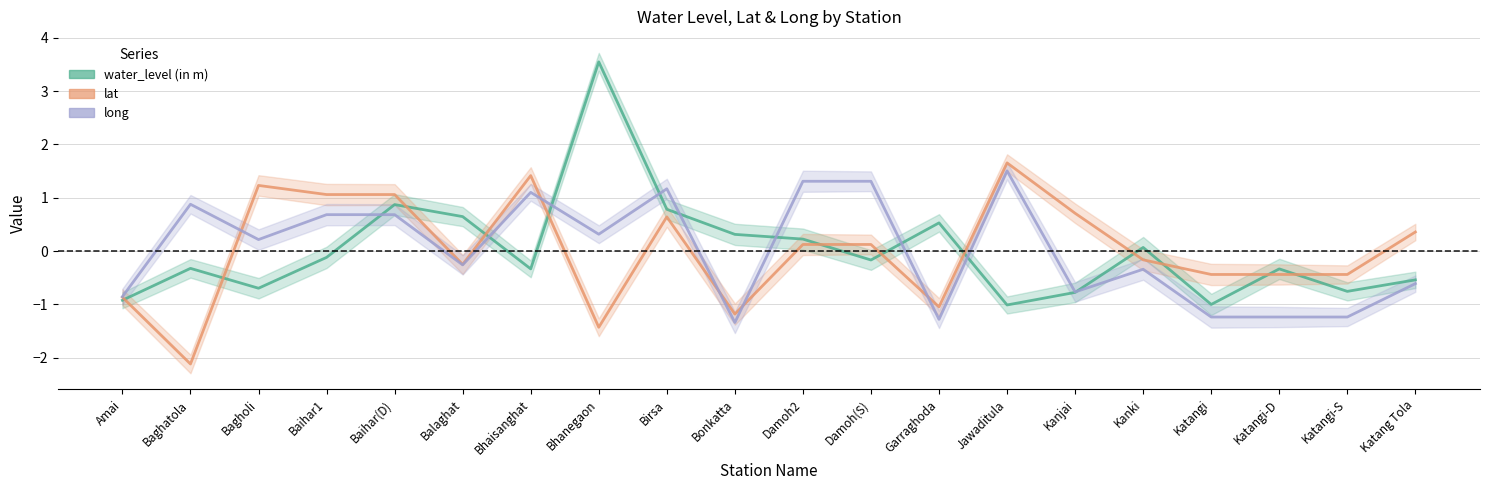

Reading right to left, list all the values displayed in this chart.

water_level (in m): Katang Tola=-0.5	Katangi-S=-0.8	Katangi-D=-0.3	Katangi=-1.0	Kanki=0.1	Kanjai=-0.8	Jawaditula=-1.0	Garraghoda=0.5	Damoh(S)=-0.2	Damoh2=0.2	Bonkatta=0.3	Birsa=0.8	Bhanegaon=3.5	Bhaisanghat=-0.3	Balaghat=0.6	Baihar(D)=0.9	Baihar1=-0.1	Bagholi=-0.7	Baghatola=-0.3	Amai=-0.9
lat: Katang Tola=0.4	Katangi-S=-0.4	Katangi-D=-0.4	Katangi=-0.4	Kanki=-0.2	Kanjai=0.7	Jawaditula=1.7	Garraghoda=-1.0	Damoh(S)=0.1	Damoh2=0.1	Bonkatta=-1.2	Birsa=0.6	Bhanegaon=-1.4	Bhaisanghat=1.4	Balaghat=-0.2	Baihar(D)=1.1	Baihar1=1.1	Bagholi=1.2	Baghatola=-2.1	Amai=-0.9
long: Katang Tola=-0.6	Katangi-S=-1.2	Katangi-D=-1.2	Katangi=-1.2	Kanki=-0.3	Kanjai=-0.8	Jawaditula=1.5	Garraghoda=-1.3	Damoh(S)=1.3	Damoh2=1.3	Bonkatta=-1.3	Birsa=1.2	Bhanegaon=0.3	Bhaisanghat=1.1	Balaghat=-0.3	Baihar(D)=0.7	Baihar1=0.7	Bagholi=0.2	Baghatola=0.9	Amai=-0.9